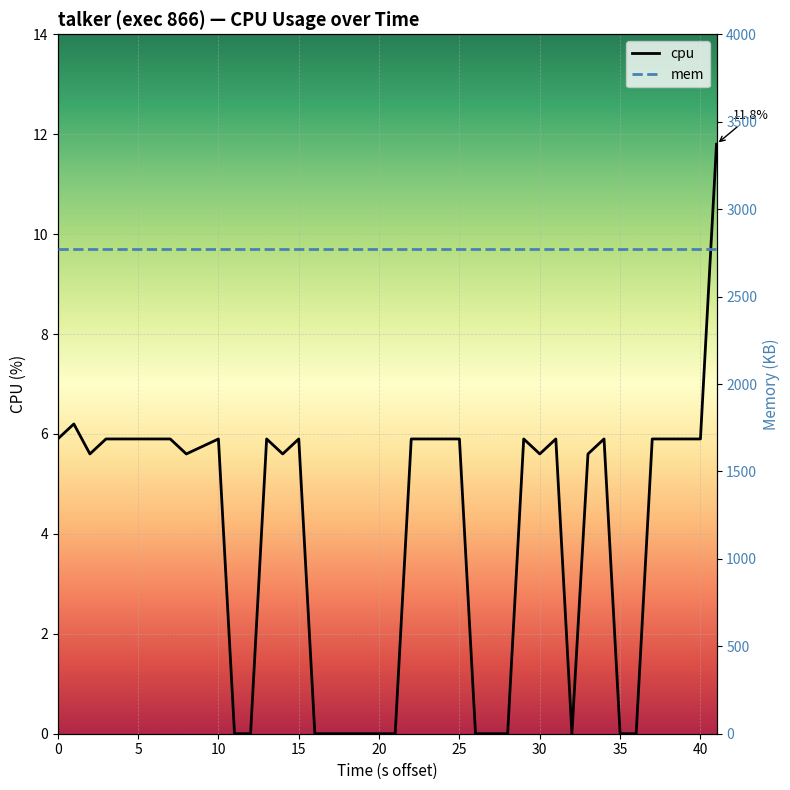

The cpu series shows -5.4 at 20. True or false?

False